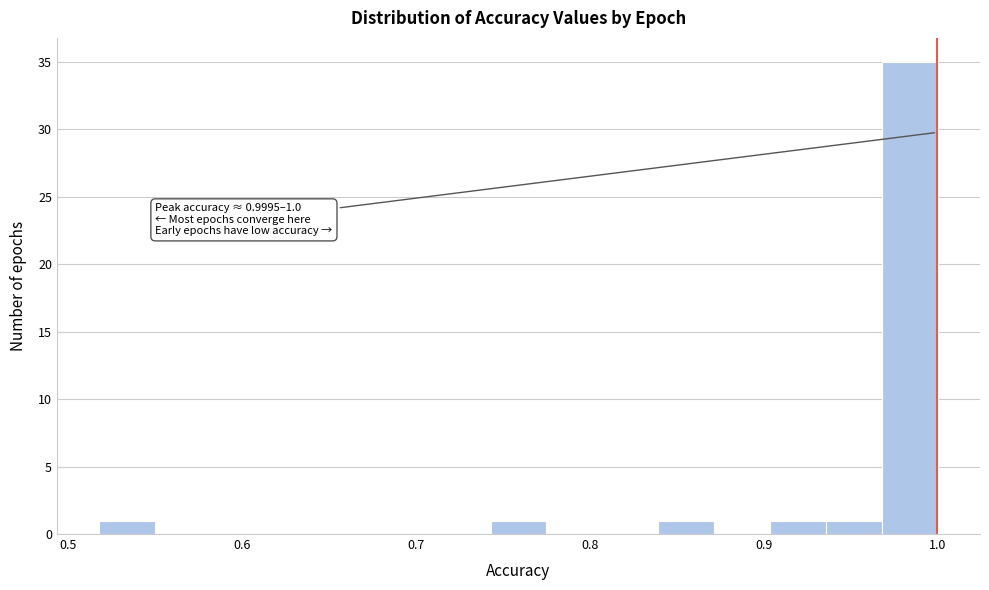

Around what value on the x-axis is the tallest bar? Give the approximate position of its centre, as read against the axis.

0.98